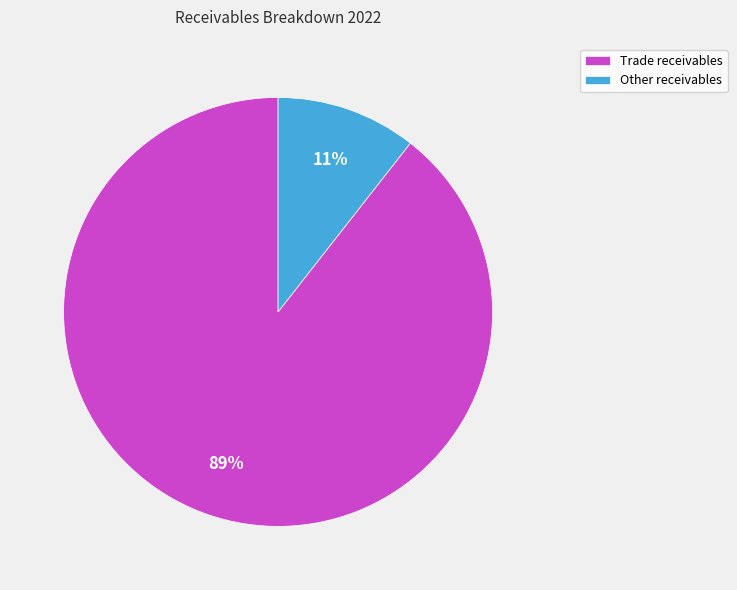

True or false: Trade receivables accounts for 78% of the total.

False